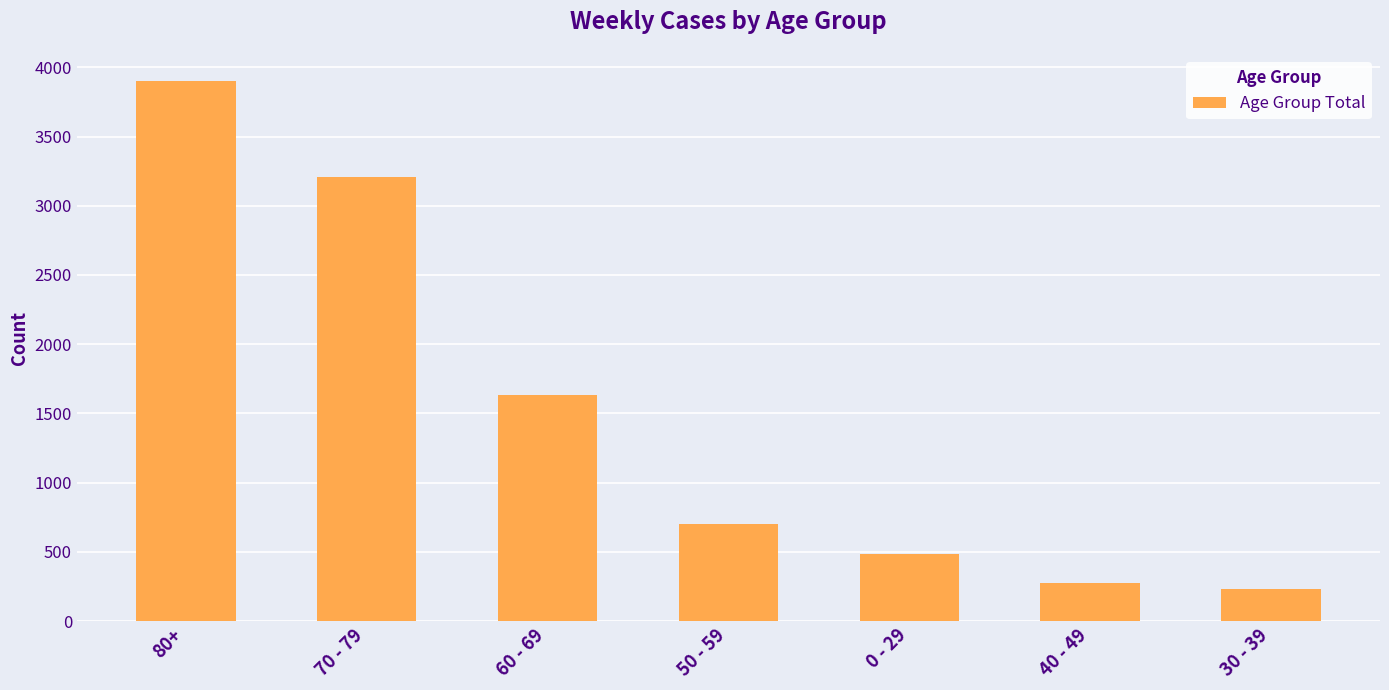

What is the label of the 2nd bar from the right?

40 - 49